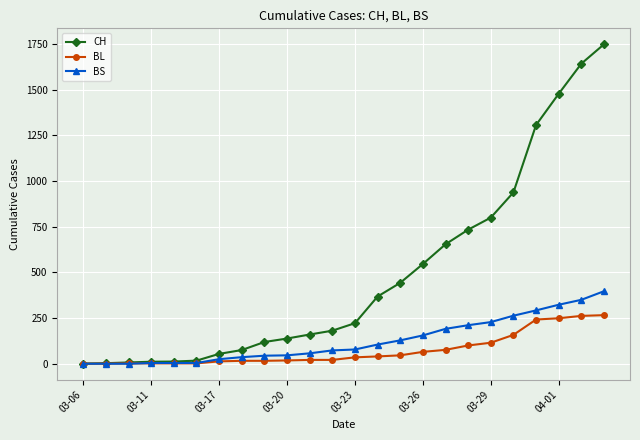

Which series has the widest spread of values?

CH